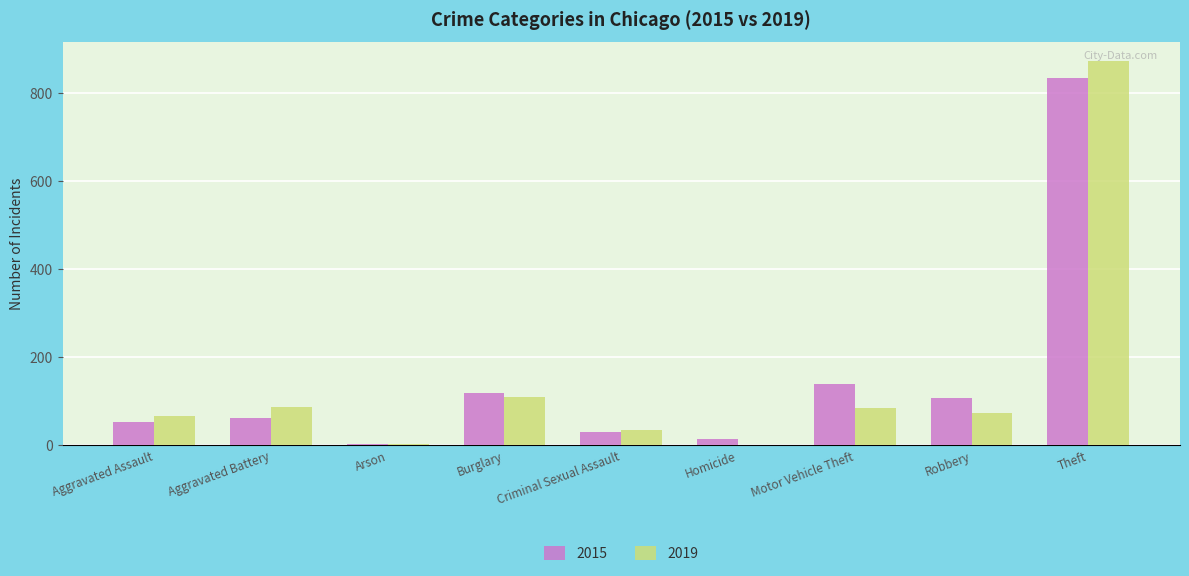

What is the sum of the 2015 values at Aggravated Battery and Aggravated Assault?

113